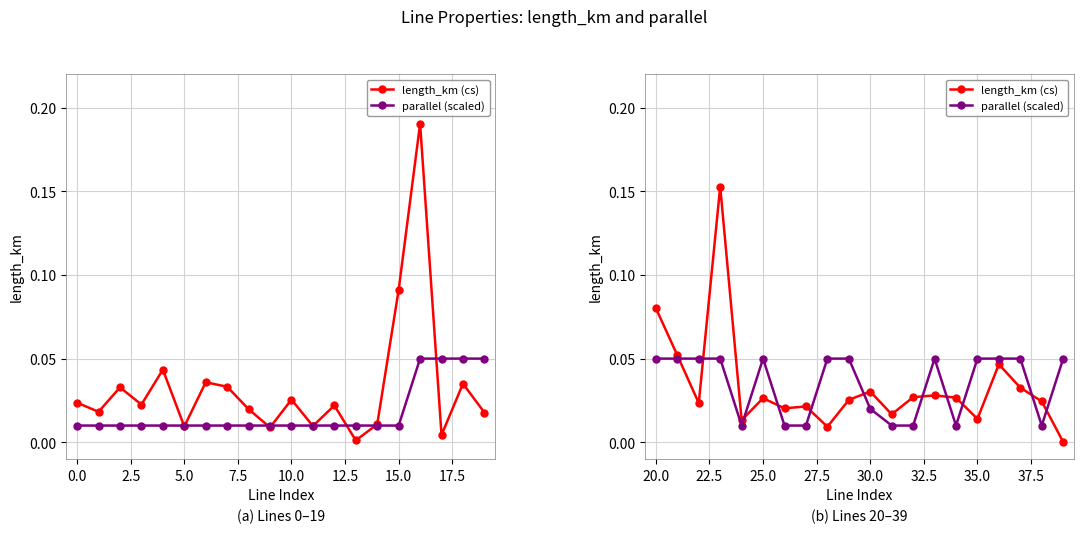

How many intersections are there between parallel (scaled) and length_km (cs)?

11